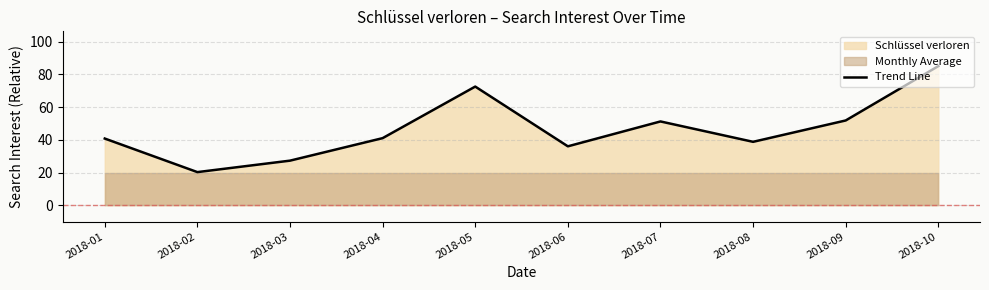

What is the maximum value shown in the chart?

85.0